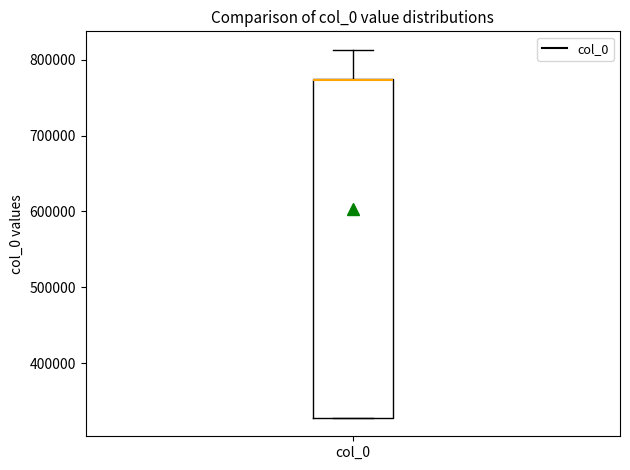

Read this box plot against the y-axis: the position of the median line, the range covered by the box, and the ends of both whiskers. The values are not printed on the chart, so give them approximately, as read against the axis.

median 770000 (drawn on the box's upper edge), box 330000 to 770000, whiskers 330000 to 810000